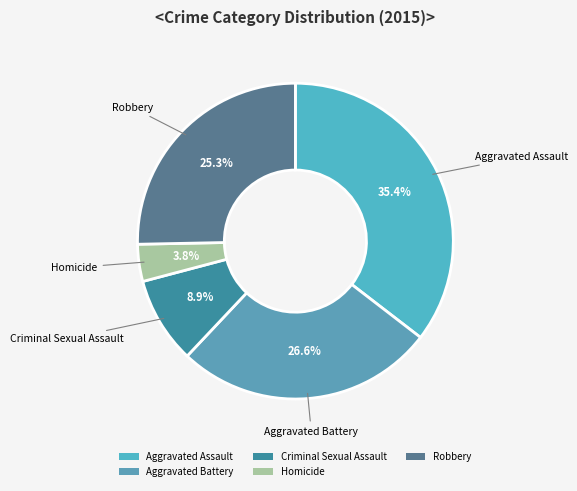

Which slice is the smallest?

Homicide